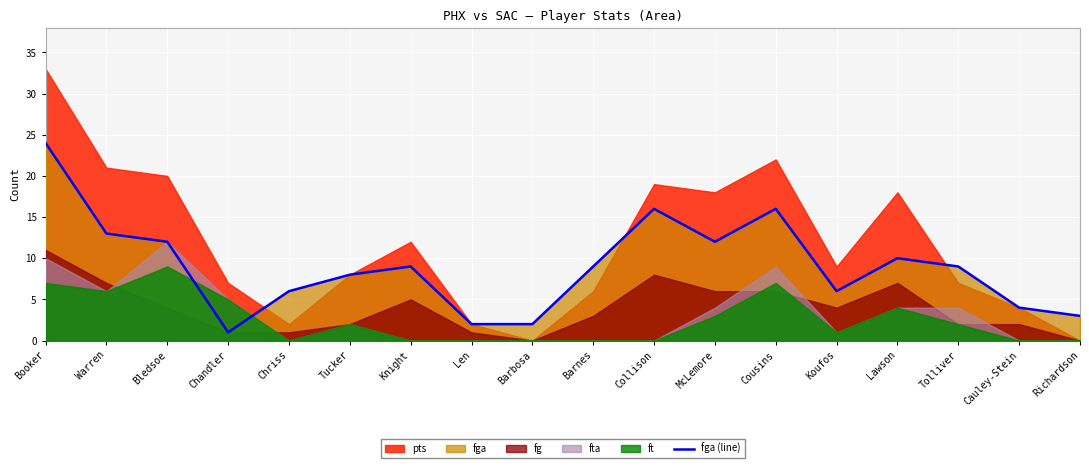

What is the approximate value at Chriss?

6